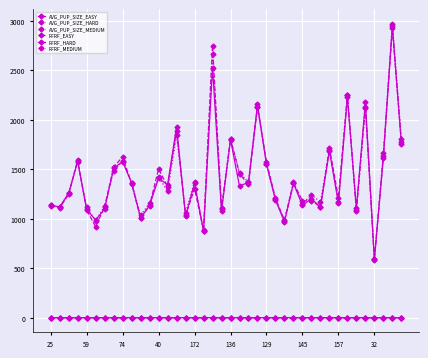

How many lines are shown in the chart?

6